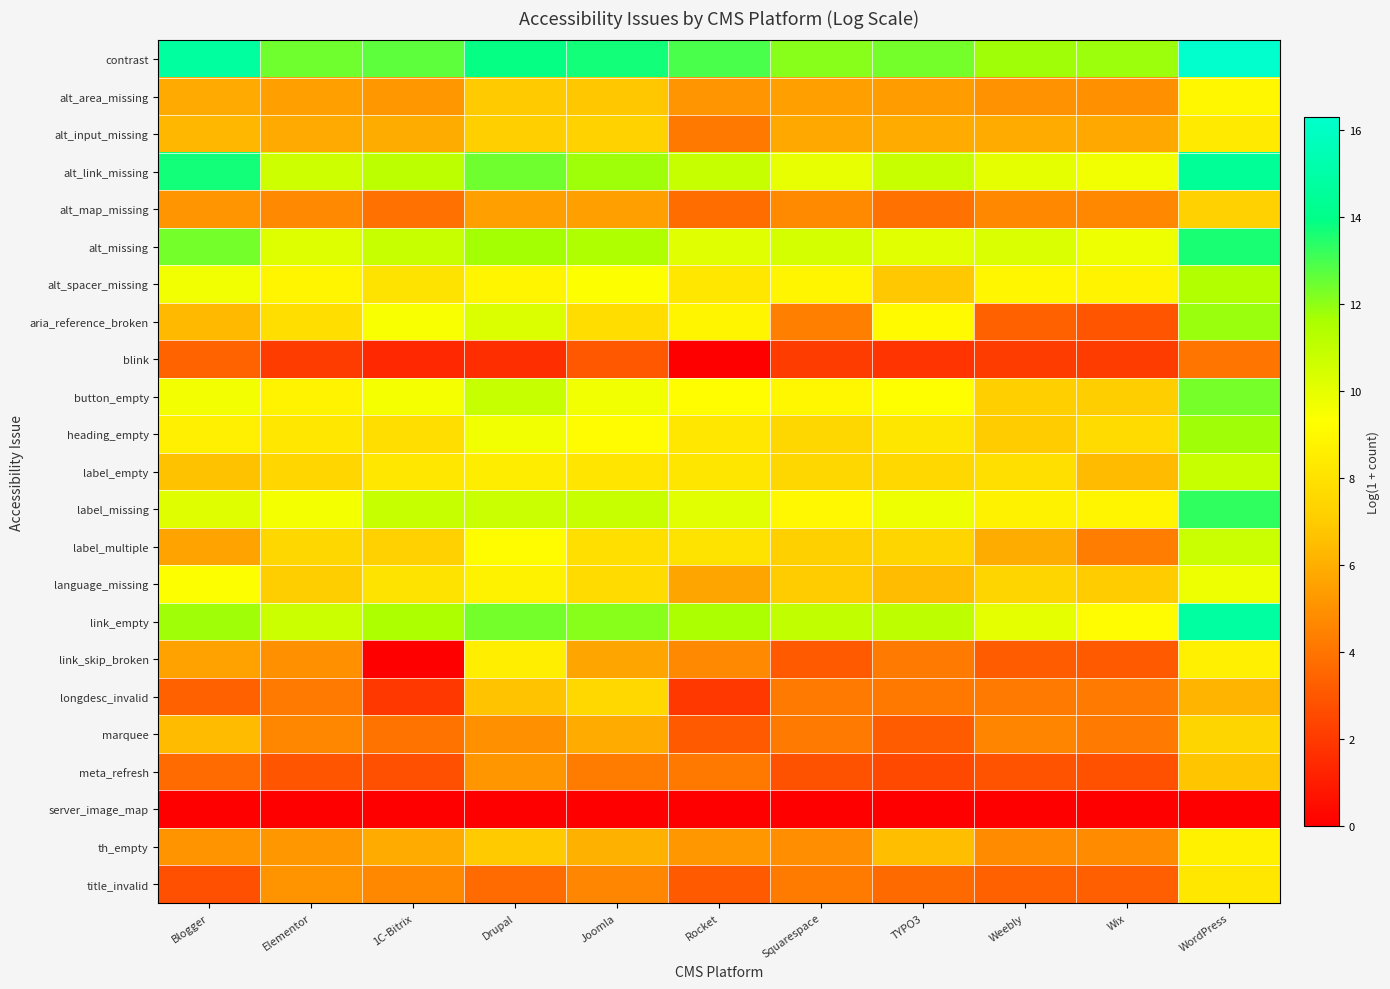

Reading left to right, transcribe all the data shown in this chart.

contrast: Blogger=14.7	Elementor=12.4	1C-Bitrix=12.7	Drupal=13.9	Joomla=13.7	Rocket=12.9	Squarespace=12.1	TYPO3=12.4	Weebly=11.8	Wix=11.8	WordPress=16.3
alt_area_missing: Blogger=5.8	Elementor=5.4	1C-Bitrix=5.2	Drupal=7.0	Joomla=6.8	Rocket=5.1	Squarespace=5.5	TYPO3=5.4	Weebly=5.0	Wix=5.0	WordPress=9.0
alt_input_missing: Blogger=6.3	Elementor=5.8	1C-Bitrix=5.9	Drupal=7.1	Joomla=7.3	Rocket=4.2	Squarespace=5.8	TYPO3=5.9	Weebly=5.9	Wix=5.8	WordPress=8.3
alt_link_missing: Blogger=13.7	Elementor=10.7	1C-Bitrix=11.1	Drupal=12.4	Joomla=11.8	Rocket=10.9	Squarespace=10.0	TYPO3=10.8	Weebly=10.0	Wix=9.7	WordPress=14.5
alt_map_missing: Blogger=5.1	Elementor=4.7	1C-Bitrix=3.9	Drupal=5.5	Joomla=5.5	Rocket=3.7	Squarespace=4.8	TYPO3=3.9	Weebly=4.7	Wix=4.7	WordPress=7.2
alt_missing: Blogger=12.4	Elementor=10.2	1C-Bitrix=10.9	Drupal=11.7	Joomla=11.5	Rocket=10.1	Squarespace=10.5	TYPO3=10.1	Weebly=10.3	Wix=9.8	WordPress=13.6
alt_spacer_missing: Blogger=9.7	Elementor=8.9	1C-Bitrix=8.1	Drupal=8.9	Joomla=9.3	Rocket=8.2	Squarespace=8.9	TYPO3=6.9	Weebly=8.9	Wix=8.8	WordPress=11.4
aria_reference_broken: Blogger=6.4	Elementor=7.8	1C-Bitrix=9.5	Drupal=10.3	Joomla=7.8	Rocket=8.9	Squarespace=4.4	TYPO3=9.1	Weebly=3.4	Wix=2.9	WordPress=11.8
blink: Blogger=3.4	Elementor=2.1	1C-Bitrix=1.4	Drupal=1.6	Joomla=3.0	Rocket=0.0	Squarespace=2.1	TYPO3=1.8	Weebly=2.1	Wix=2.1	WordPress=4.0
button_empty: Blogger=9.6	Elementor=8.8	1C-Bitrix=9.5	Drupal=10.9	Joomla=9.6	Rocket=9.2	Squarespace=9.0	TYPO3=9.3	Weebly=7.2	Wix=7.1	WordPress=12.3
heading_empty: Blogger=8.6	Elementor=8.2	1C-Bitrix=7.8	Drupal=9.7	Joomla=9.2	Rocket=8.3	Squarespace=7.5	TYPO3=8.2	Weebly=7.0	Wix=7.7	WordPress=11.8
label_empty: Blogger=6.7	Elementor=7.5	1C-Bitrix=8.3	Drupal=8.5	Joomla=8.1	Rocket=8.2	Squarespace=7.5	TYPO3=7.6	Weebly=7.9	Wix=6.4	WordPress=10.8
label_missing: Blogger=10.2	Elementor=9.6	1C-Bitrix=10.9	Drupal=10.8	Joomla=10.8	Rocket=10.1	Squarespace=9.0	TYPO3=9.8	Weebly=8.8	Wix=8.9	WordPress=13.3
label_multiple: Blogger=5.6	Elementor=7.5	1C-Bitrix=7.2	Drupal=9.2	Joomla=7.9	Rocket=8.0	Squarespace=7.2	TYPO3=7.4	Weebly=5.9	Wix=4.3	WordPress=10.8
language_missing: Blogger=9.3	Elementor=7.1	1C-Bitrix=8.0	Drupal=8.8	Joomla=7.7	Rocket=5.7	Squarespace=7.0	TYPO3=6.4	Weebly=7.4	Wix=7.0	WordPress=9.8
link_empty: Blogger=11.7	Elementor=10.7	1C-Bitrix=11.5	Drupal=12.4	Joomla=12.1	Rocket=11.6	Squarespace=11.0	TYPO3=11.1	Weebly=10.0	Wix=9.1	WordPress=14.8
link_skip_broken: Blogger=5.6	Elementor=4.9	1C-Bitrix=0.0	Drupal=8.6	Joomla=5.7	Rocket=4.7	Squarespace=3.1	TYPO3=4.2	Weebly=3.2	Wix=3.1	WordPress=8.6
longdesc_invalid: Blogger=3.4	Elementor=4.2	1C-Bitrix=1.9	Drupal=6.7	Joomla=7.6	Rocket=1.9	Squarespace=4.2	TYPO3=4.2	Weebly=4.2	Wix=4.2	WordPress=6.2
marquee: Blogger=6.4	Elementor=4.6	1C-Bitrix=4.0	Drupal=5.0	Joomla=5.9	Rocket=3.1	Squarespace=4.2	TYPO3=3.2	Weebly=4.5	Wix=4.2	WordPress=7.4
meta_refresh: Blogger=3.7	Elementor=2.9	1C-Bitrix=2.7	Drupal=5.2	Joomla=4.3	Rocket=4.1	Squarespace=2.8	TYPO3=2.5	Weebly=2.9	Wix=2.8	WordPress=6.8
server_image_map: Blogger=0.0	Elementor=0.0	1C-Bitrix=0.0	Drupal=0.0	Joomla=0.0	Rocket=0.0	Squarespace=0.0	TYPO3=0.0	Weebly=0.0	Wix=0.0	WordPress=0.0
th_empty: Blogger=5.1	Elementor=5.2	1C-Bitrix=5.9	Drupal=7.0	Joomla=6.1	Rocket=5.2	Squarespace=4.9	TYPO3=6.5	Weebly=4.8	Wix=4.8	WordPress=8.7
title_invalid: Blogger=2.7	Elementor=5.0	1C-Bitrix=4.7	Drupal=3.7	Joomla=4.6	Rocket=3.1	Squarespace=4.3	TYPO3=3.6	Weebly=3.3	Wix=3.3	WordPress=8.3